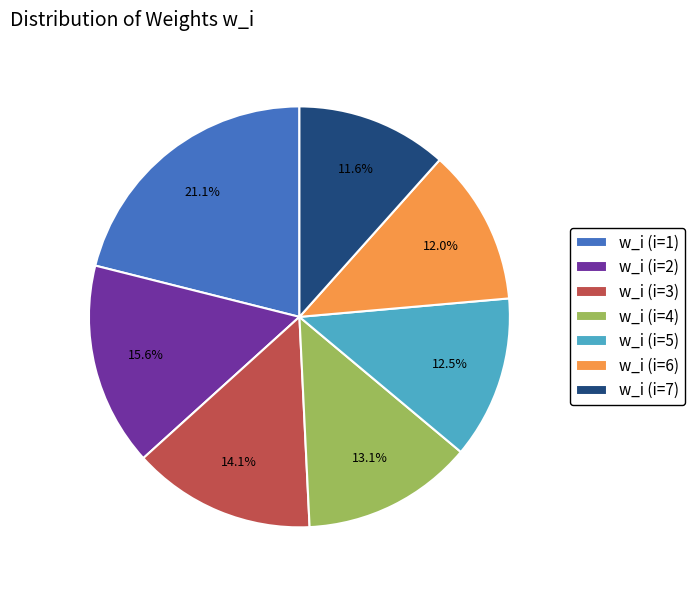

What is the largest slice in the pie chart?

w_i (i=1)